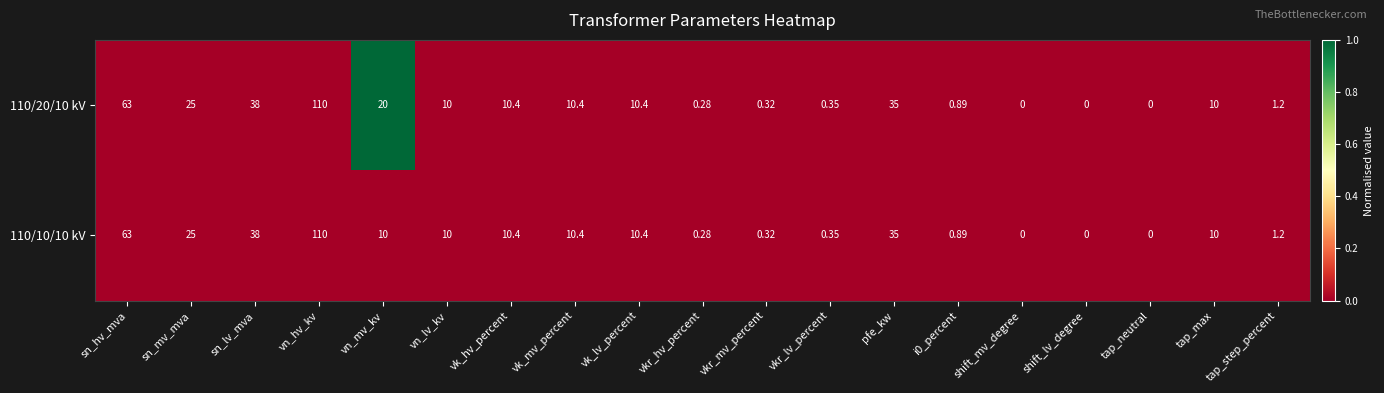

Where is 110/20/10 kV nearest to the value 55?

sn_hv_mva